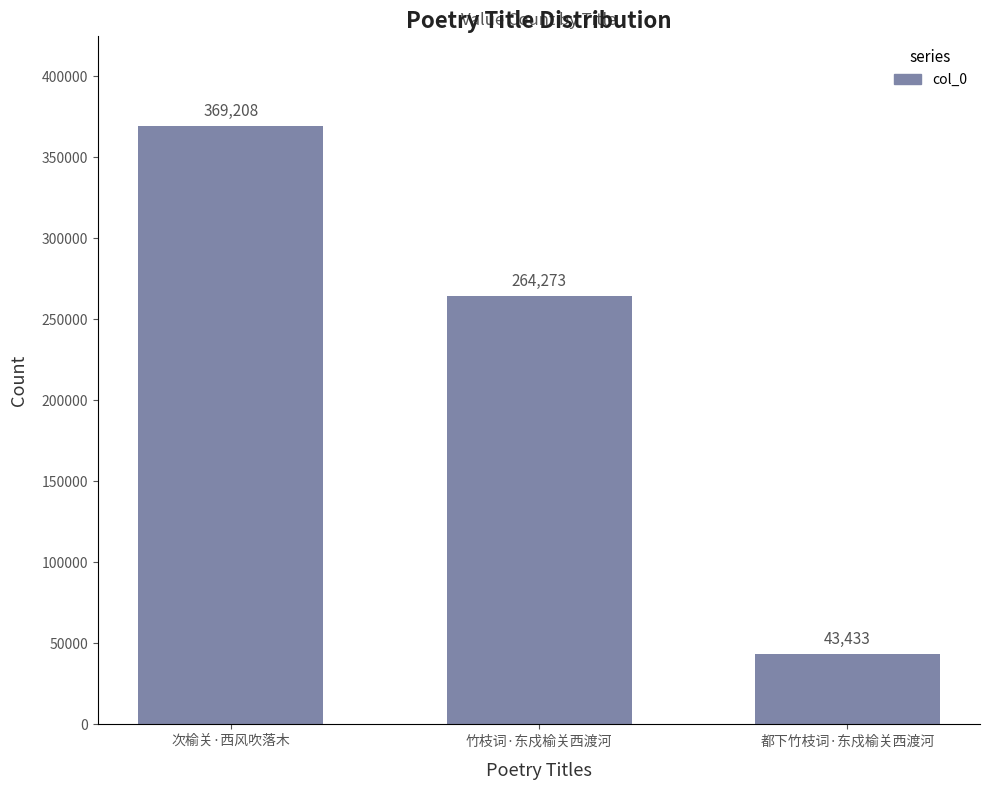

What is the change in value from 次榆关·西风吹落木 to 竹枝词·东戍榆关西渡河?

-104935